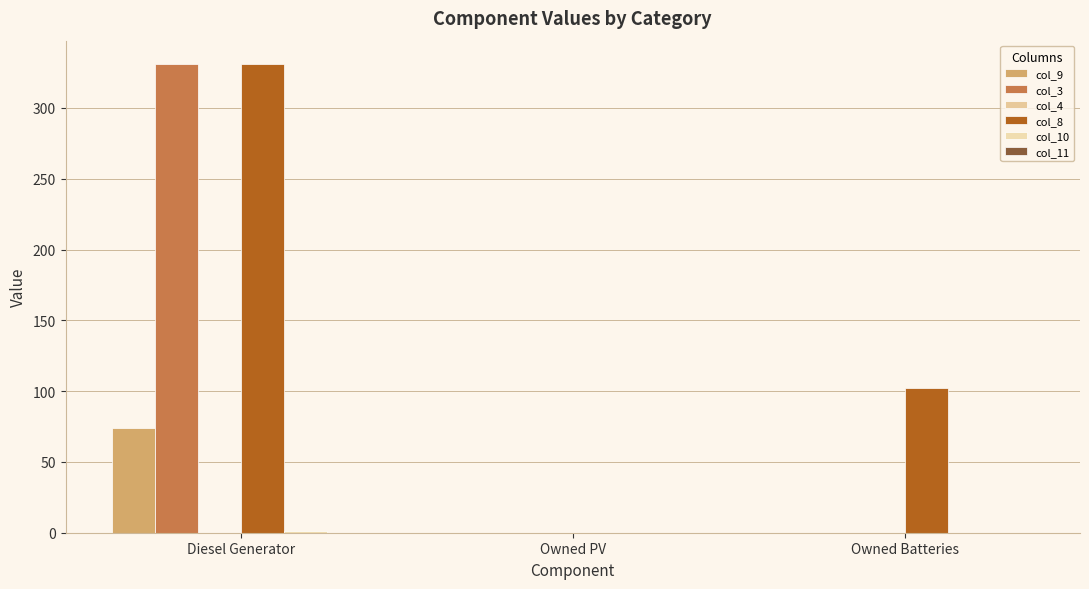

At how many categories does at least one series exceed 160?

1